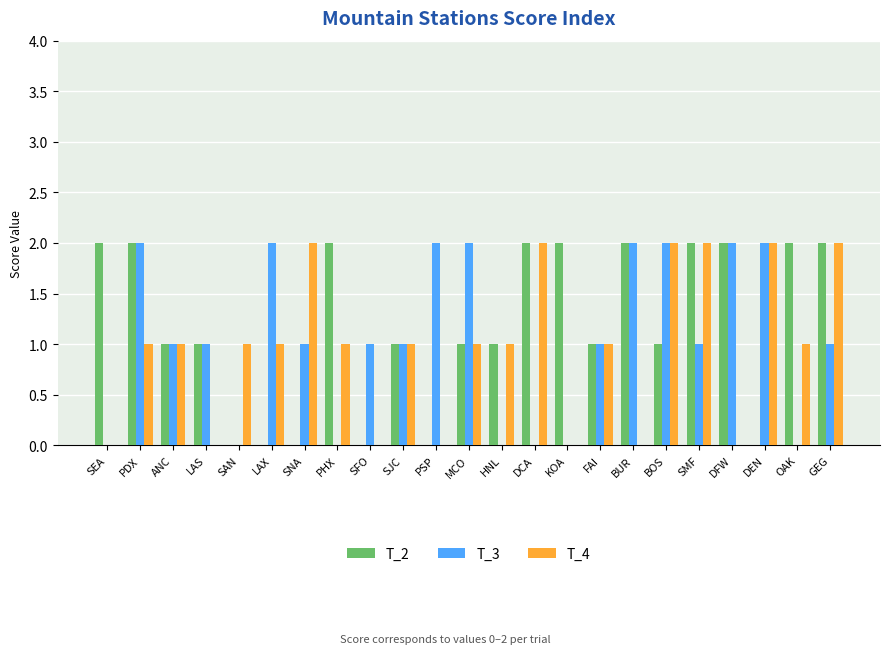

Are the bars horizontal?

No